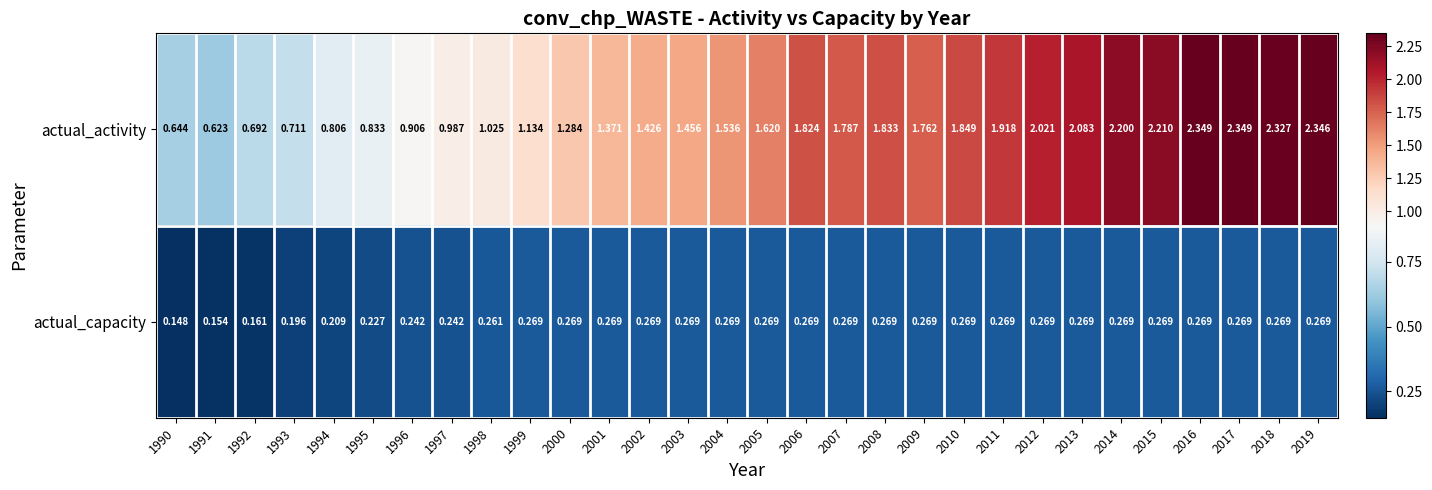

What is the total value across all series at 2013?

2.4